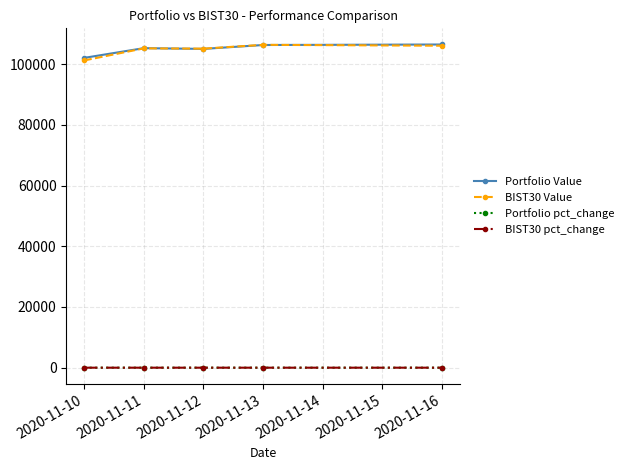

True or false: BIST30 pct_change and BIST30 Value cross at least once.

False